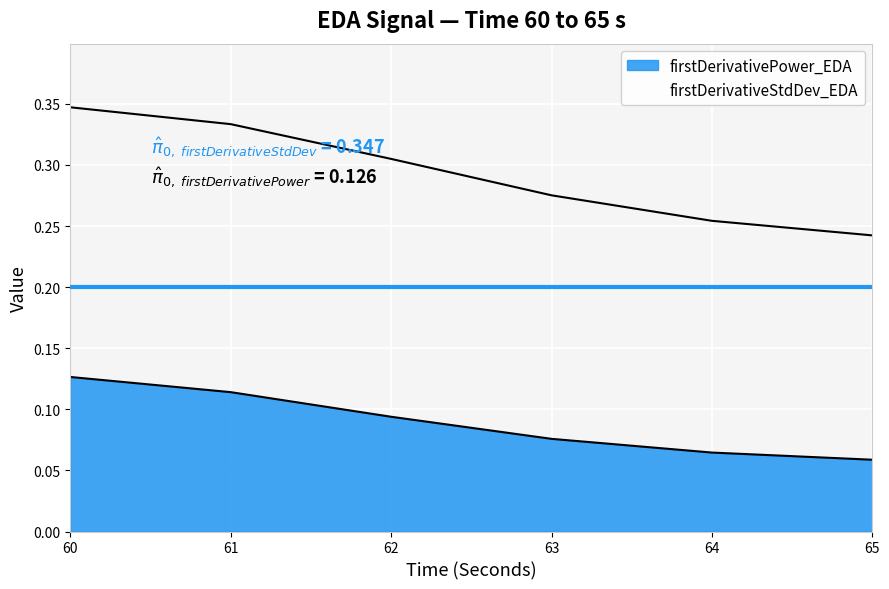

What is the sum of all firstDerivativePower_EDA values?

0.5